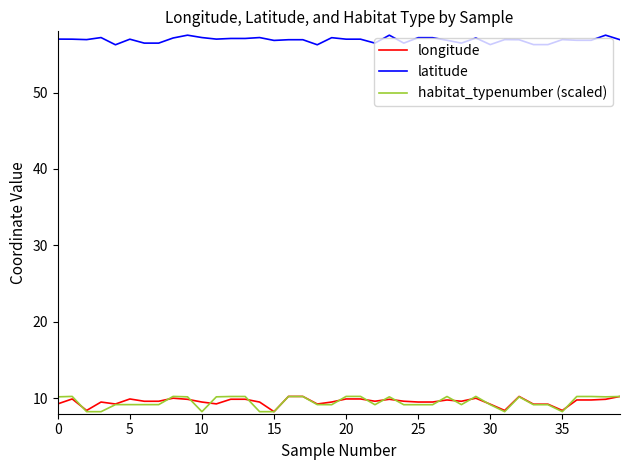

How many distinct data groups are displayed?

3